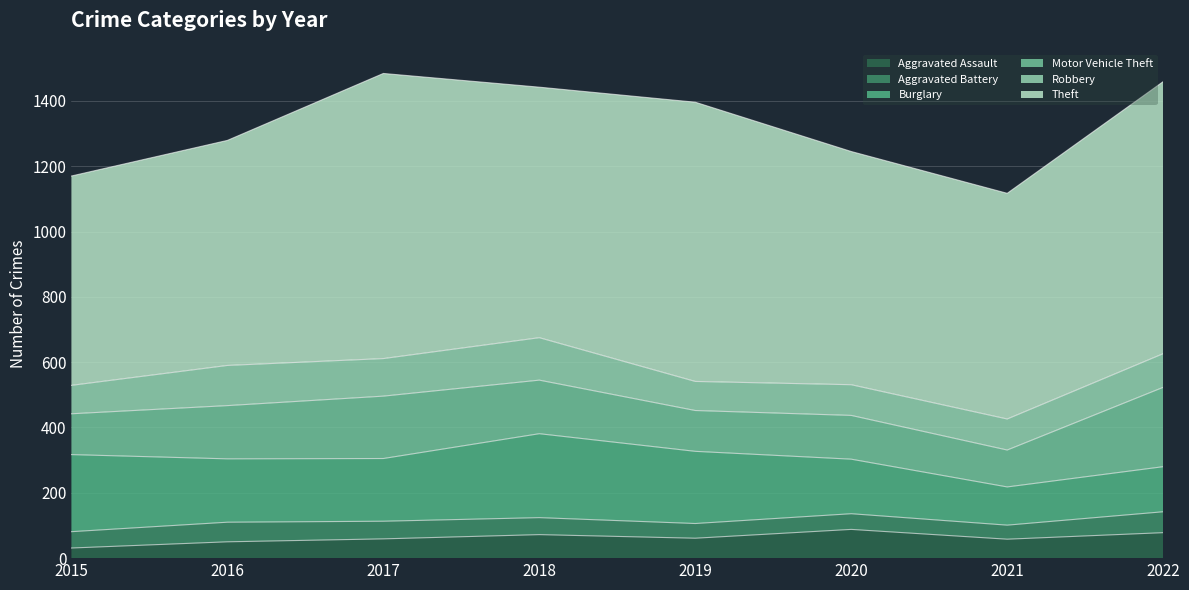

What is the lowest value of the Aggravated Battery series?

43